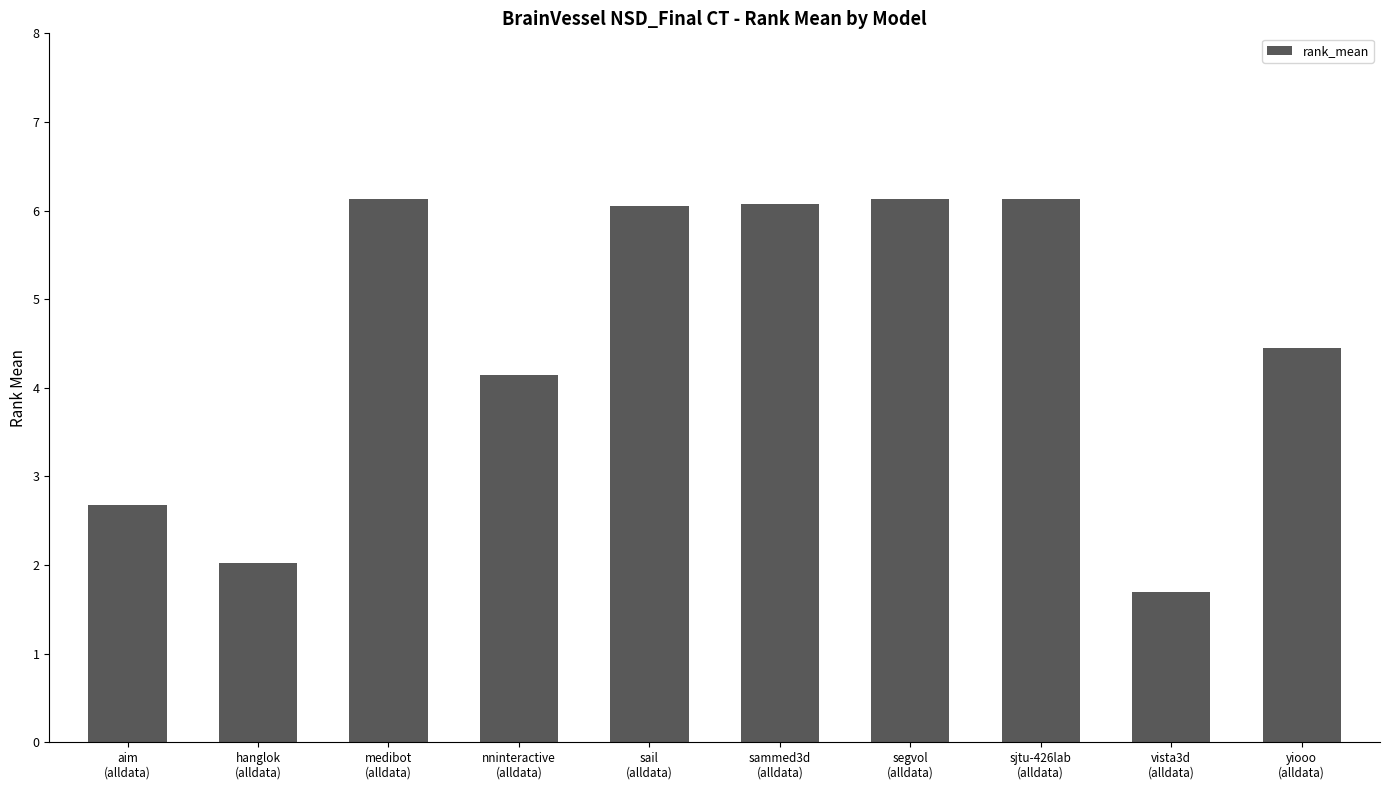

What is the smallest value displayed?

1.7